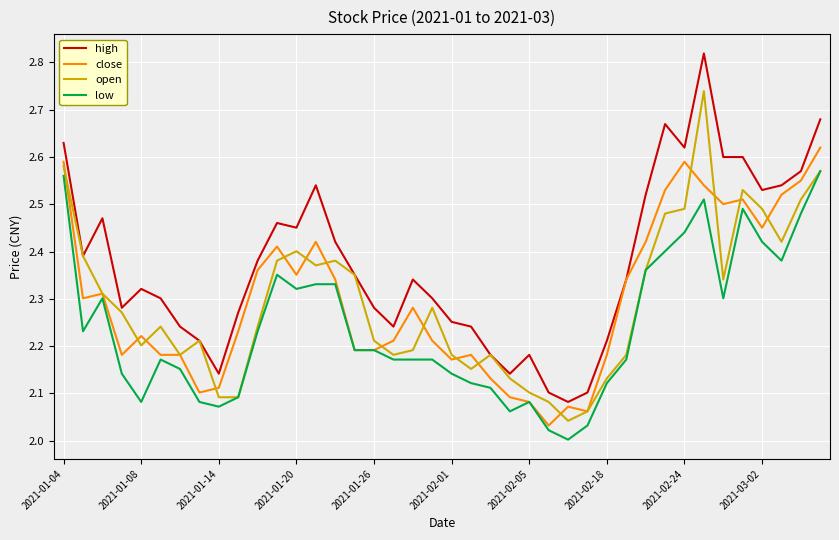

Which series has the largest range (max minus min)?

high